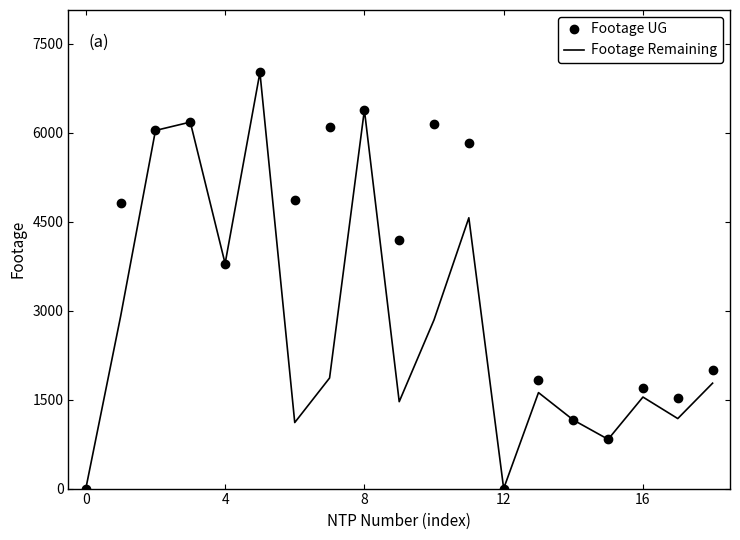

Rank the series by their average value, from lowest to highest.

Footage Remaining, Footage UG